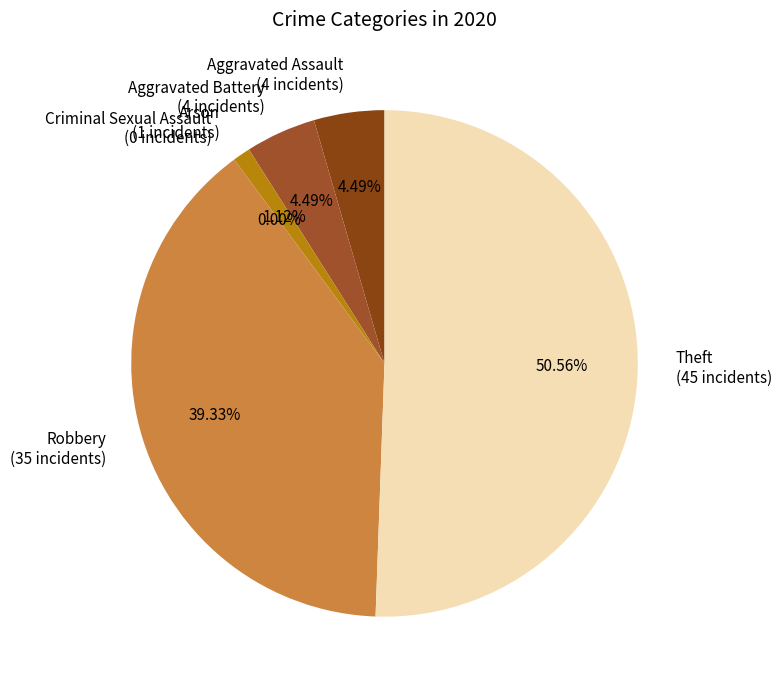

What is the largest slice in the pie chart?

Theft